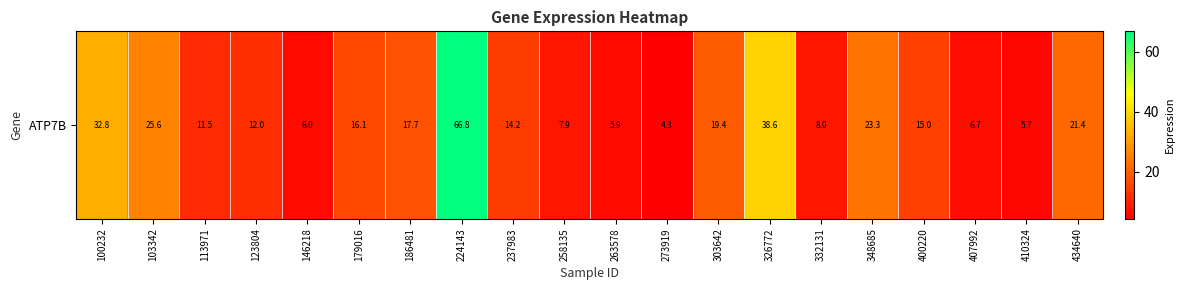

At which label is the value closest to 35?

100232